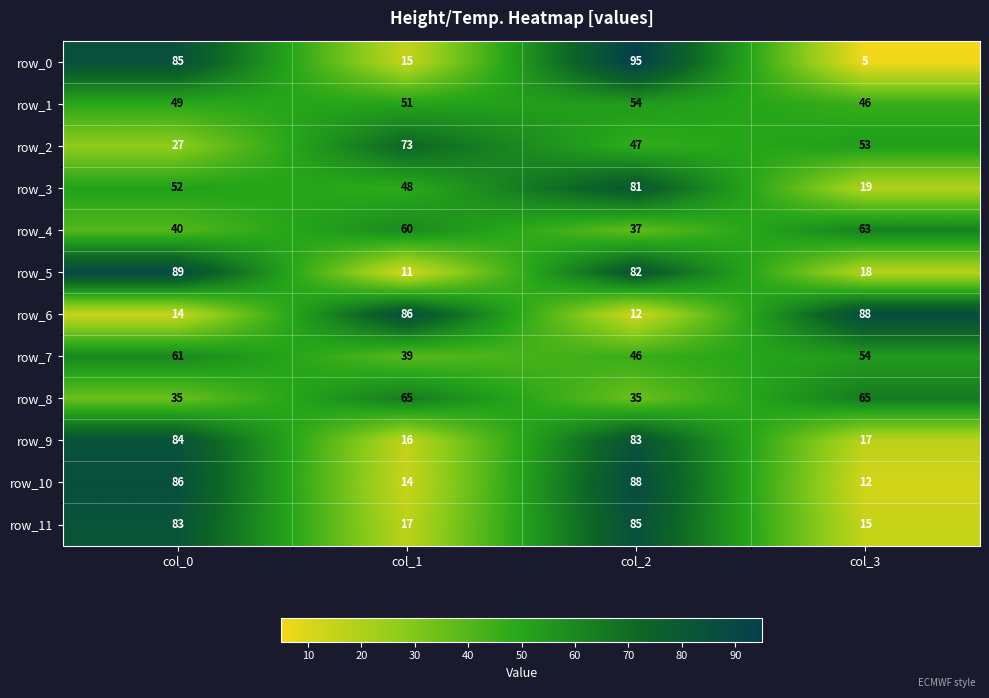

Where is row_4 nearest to the value 50?

col_0